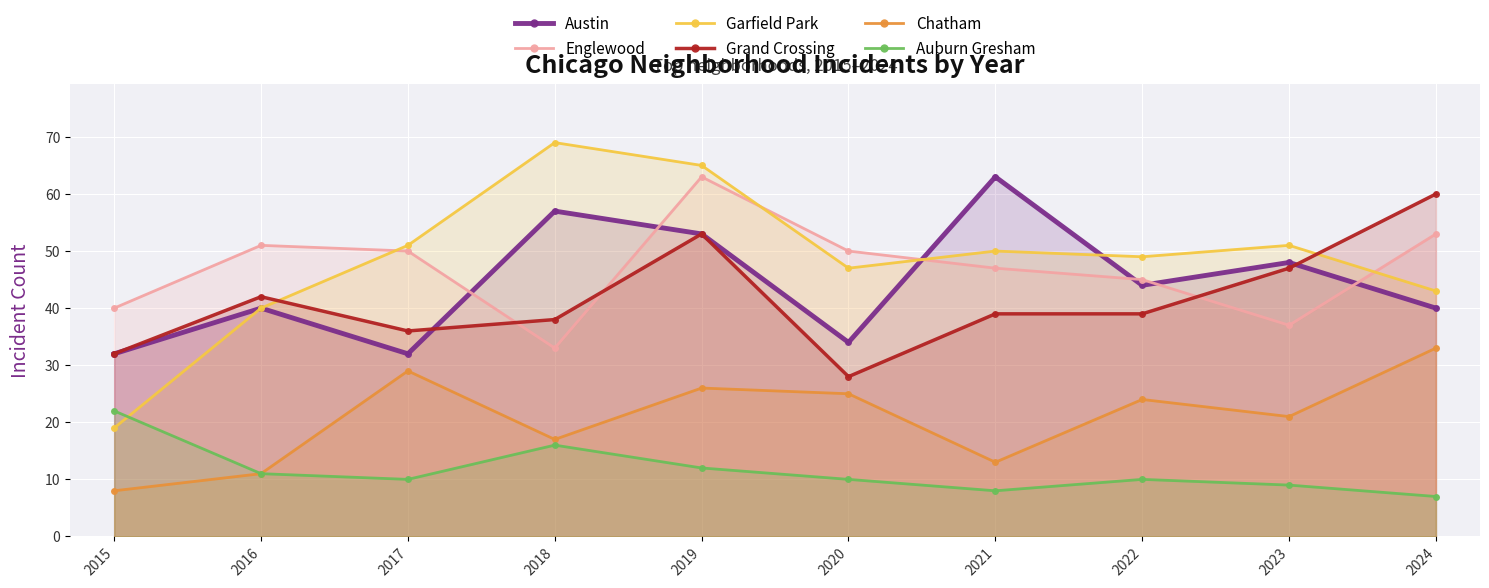

Reading right to left, list all the values displayed in this chart.

Austin: 40	48	44	63	34	53	57	32	40	32
Englewood: 53	37	45	47	50	63	33	50	51	40
Garfield Park: 43	51	49	50	47	65	69	51	40	19
Grand Crossing: 60	47	39	39	28	53	38	36	42	32
Chatham: 33	21	24	13	25	26	17	29	11	8
Auburn Gresham: 7	9	10	8	10	12	16	10	11	22